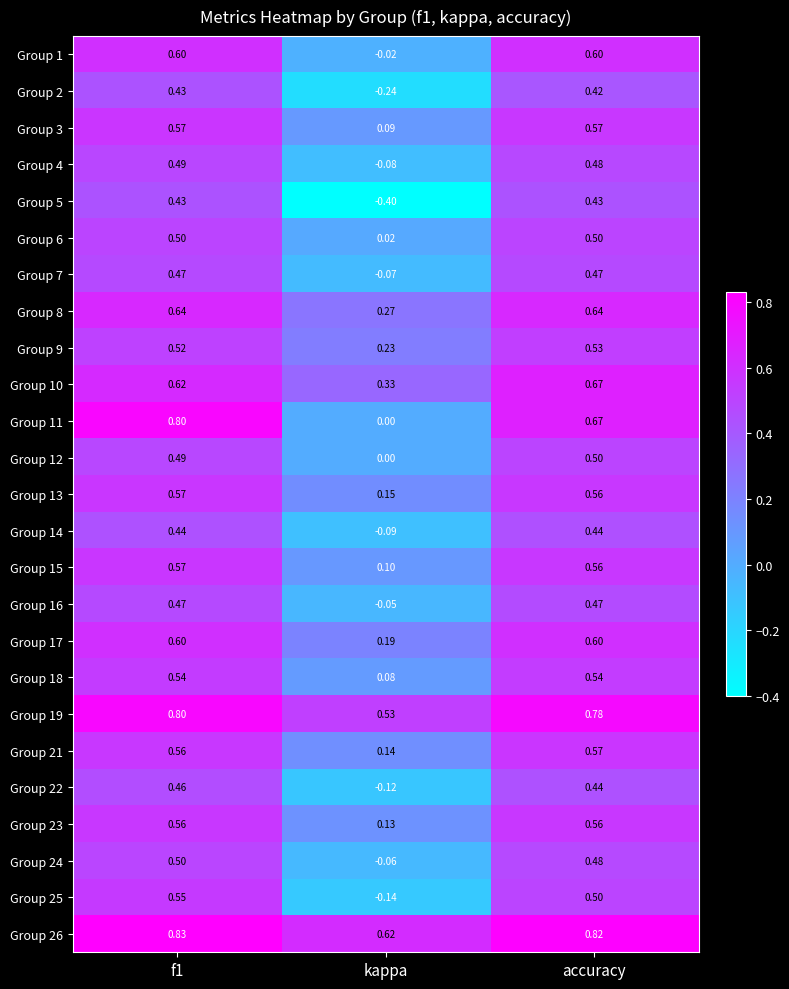

At which label is Group 15 closest to 0?

kappa